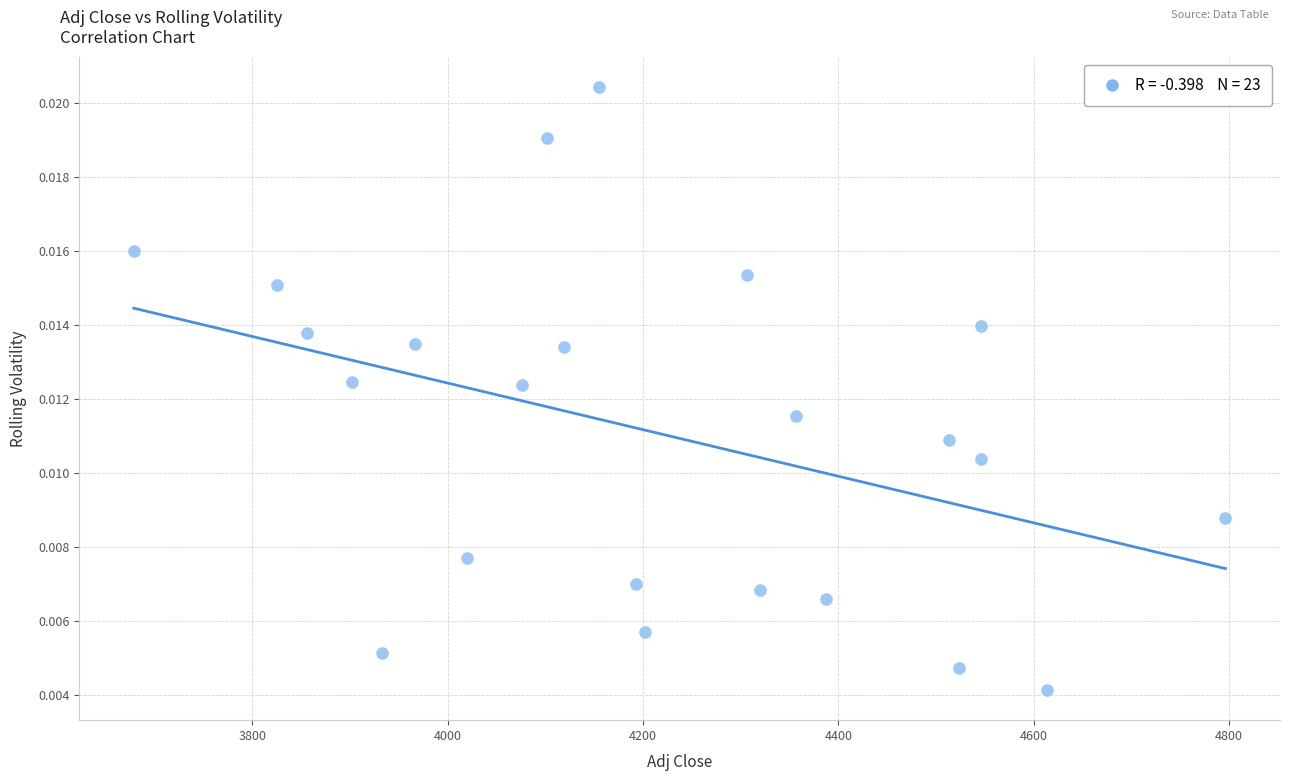

What is the range of X values (max minus min)?

1118.1